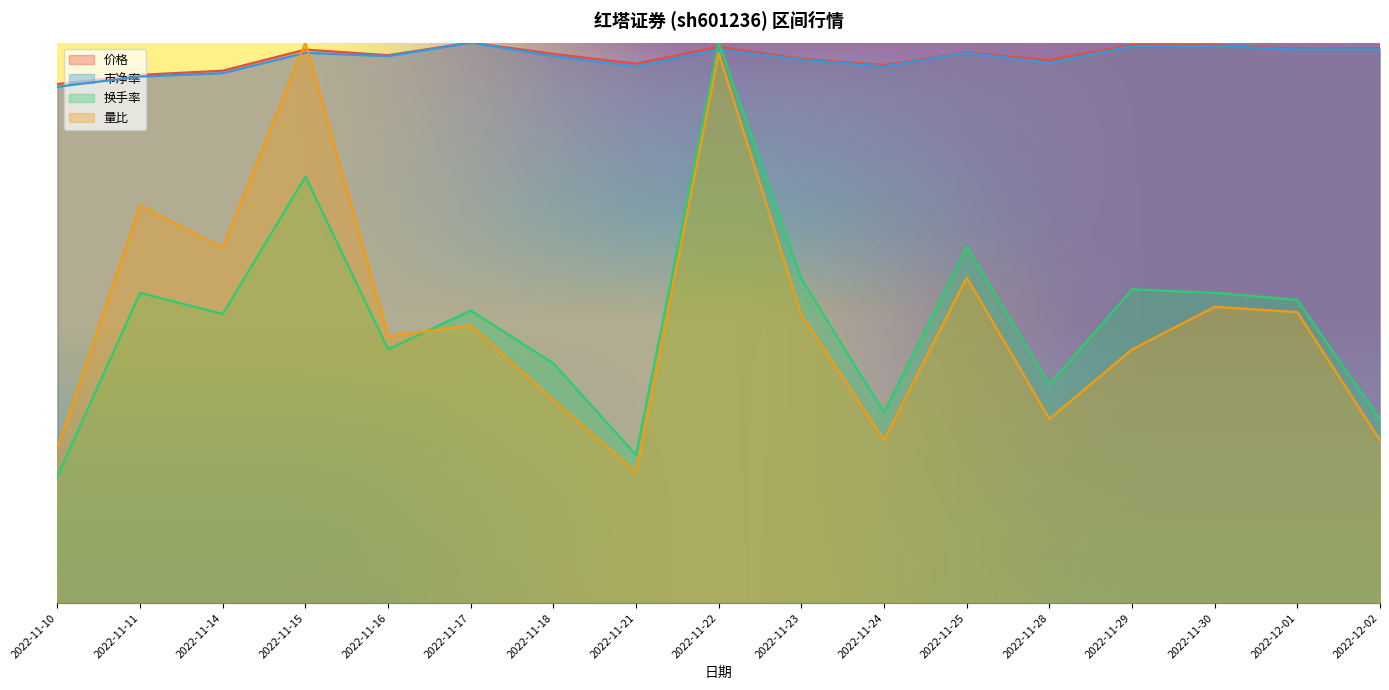

True or false: 价格 and 换手率 cross at least once.

True